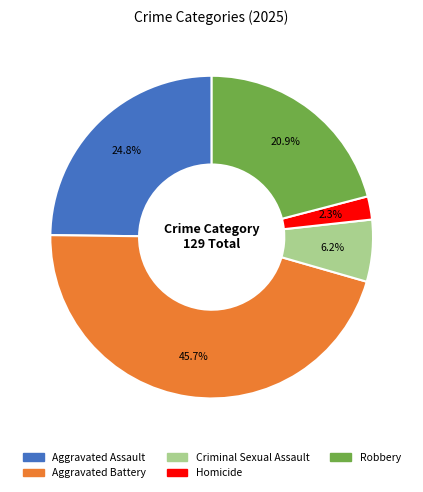

Which slice is the largest?

Aggravated Battery